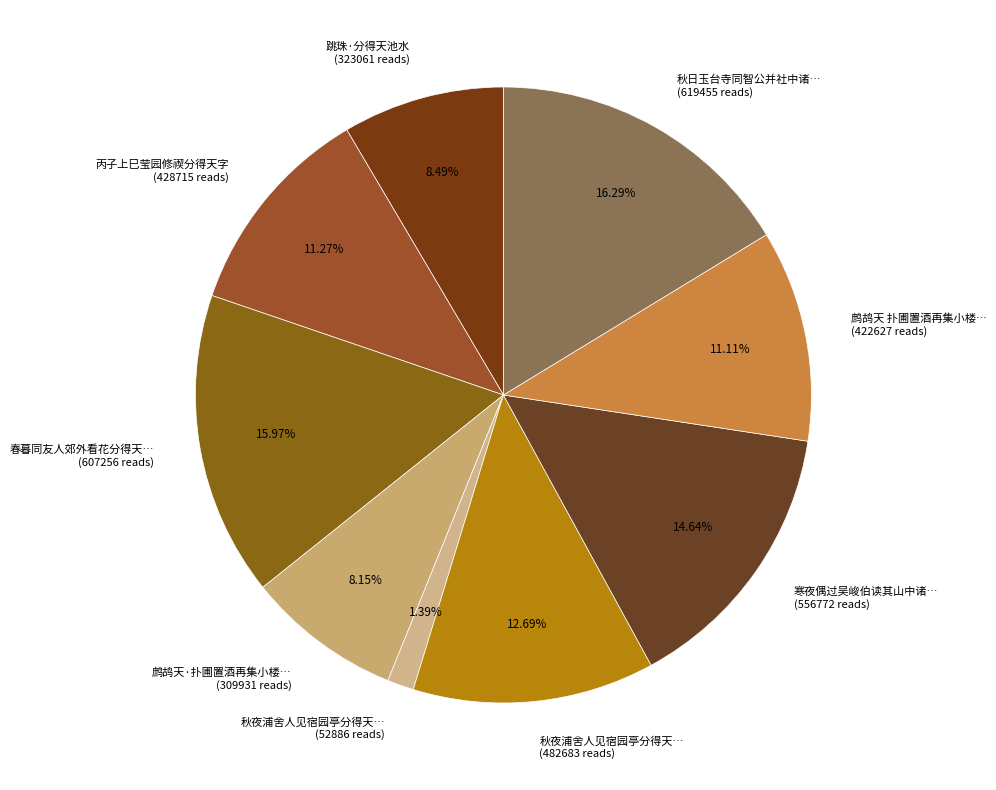

Approximately how many times larger is the value at 丙子上巳莹园修禊分得天字 (428715 reads) compared to 寒夜偶过吴峻伯读其山中诸… (556772 reads)?

0.8